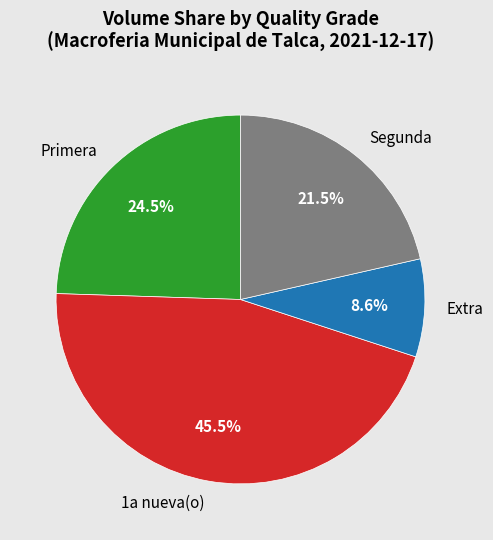

Rank the categories by value from highest to lowest.

1a nueva(o), Primera, Segunda, Extra